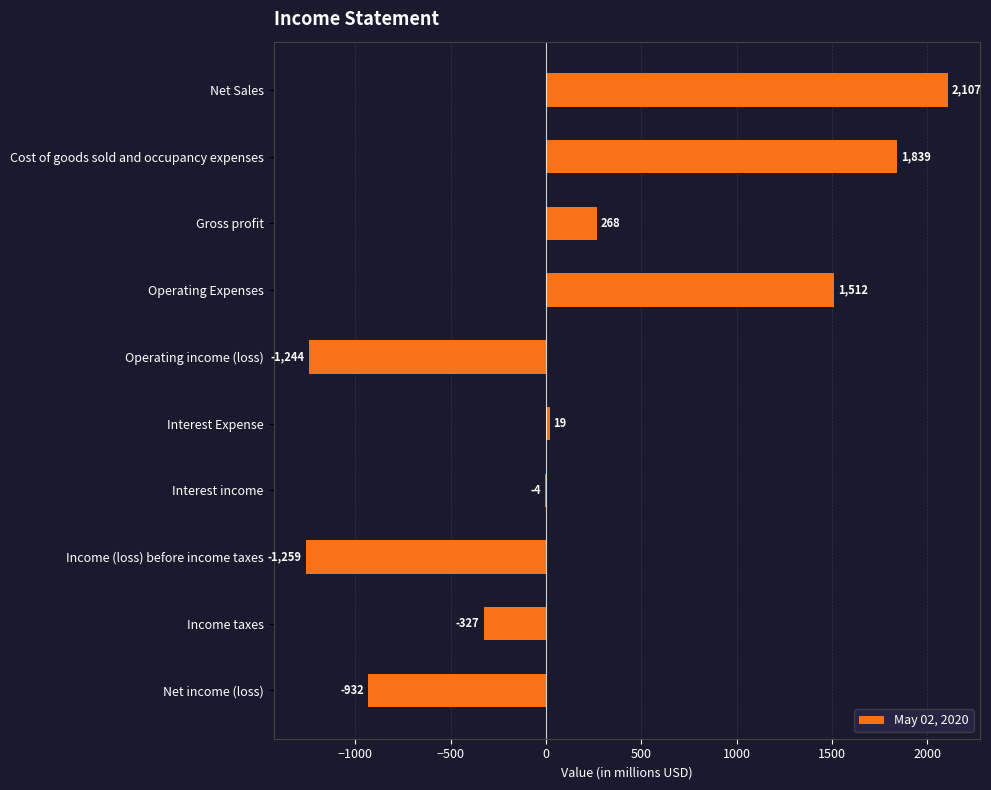

Is it true that the value at Income (loss) before income taxes is -1259?

True